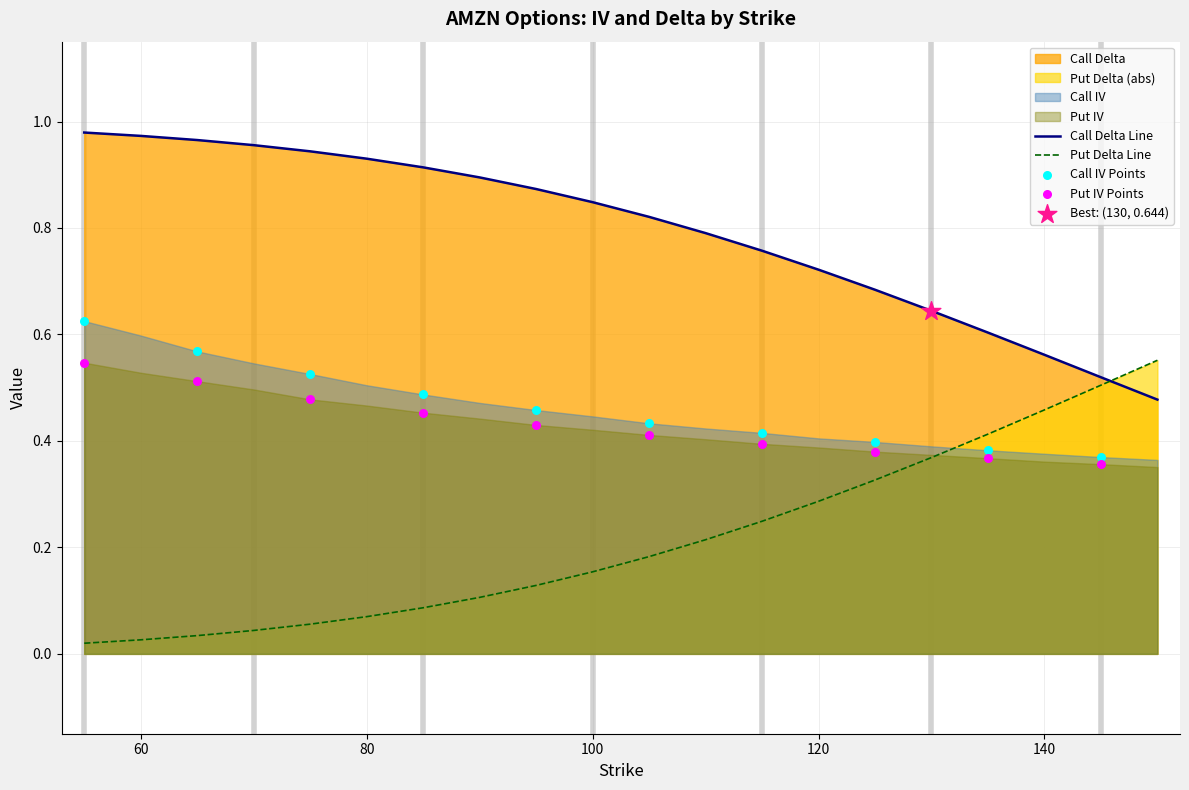

Which series has the widest spread of Y values?

Put Delta